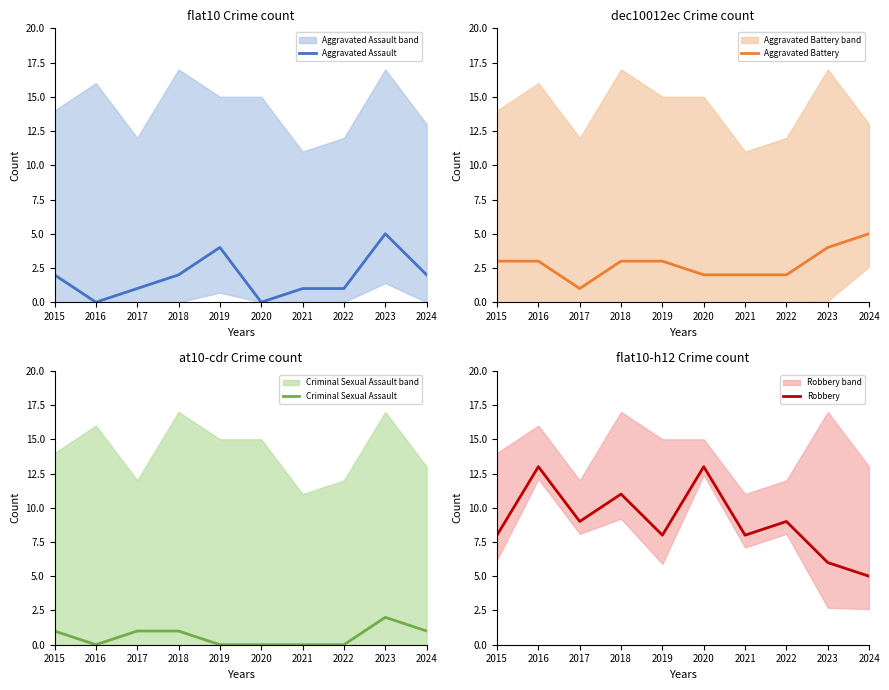

What is the lowest value of the Robbery series?

5